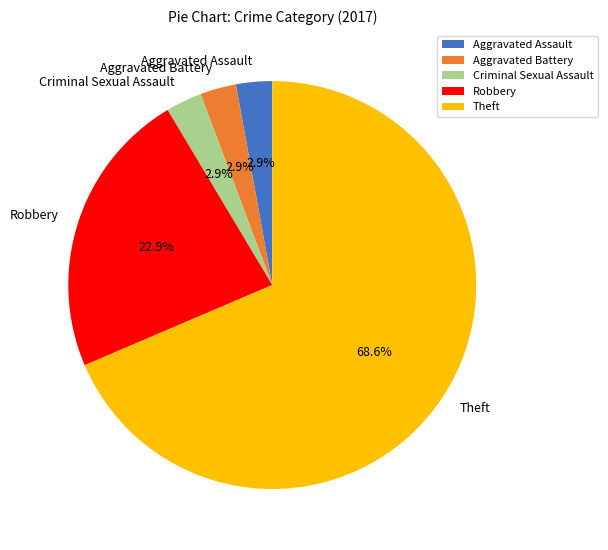

What is the ratio of the value at Criminal Sexual Assault to the value at Aggravated Assault?

1.0